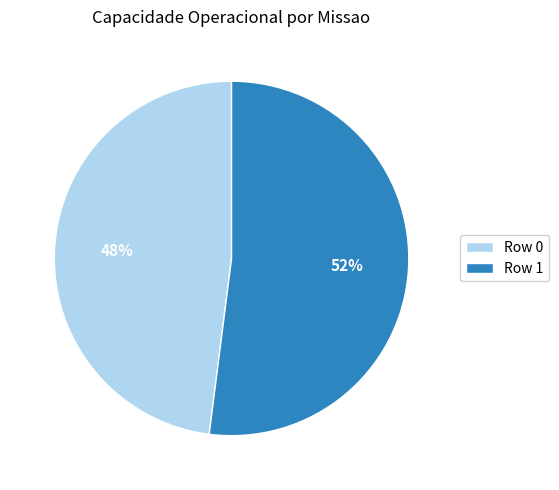

What percentage is the Row 1 slice, to the nearest percent?

52%